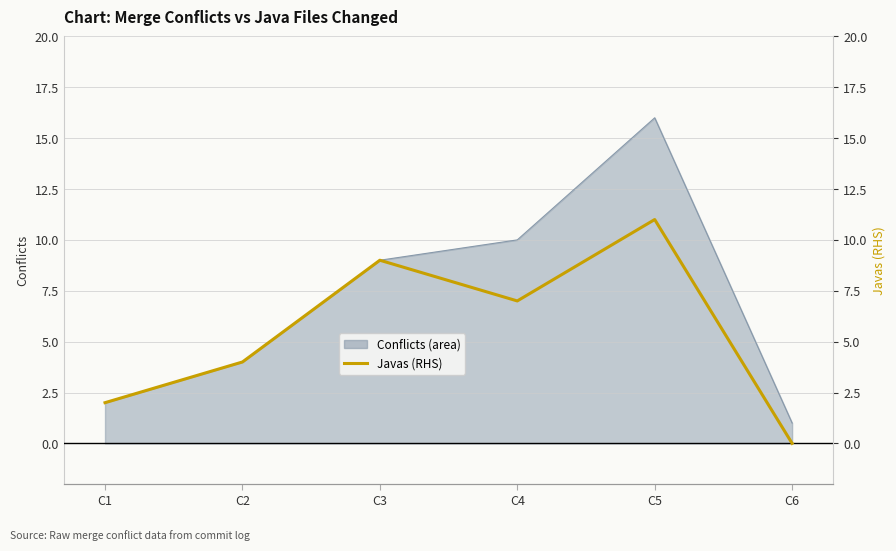

Where does the data first go above 7?

C3